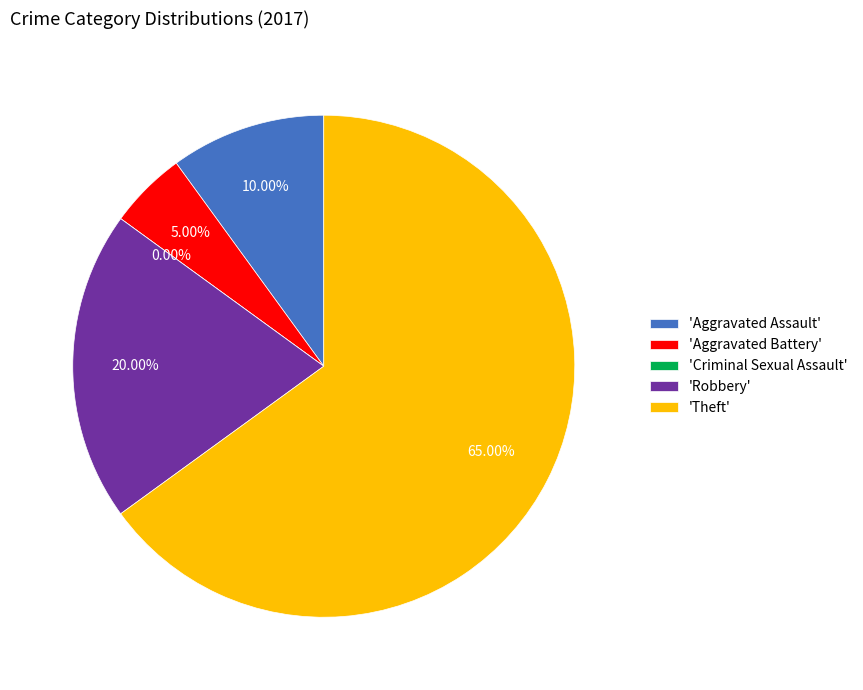

Which category has the biggest portion of the pie?

Theft